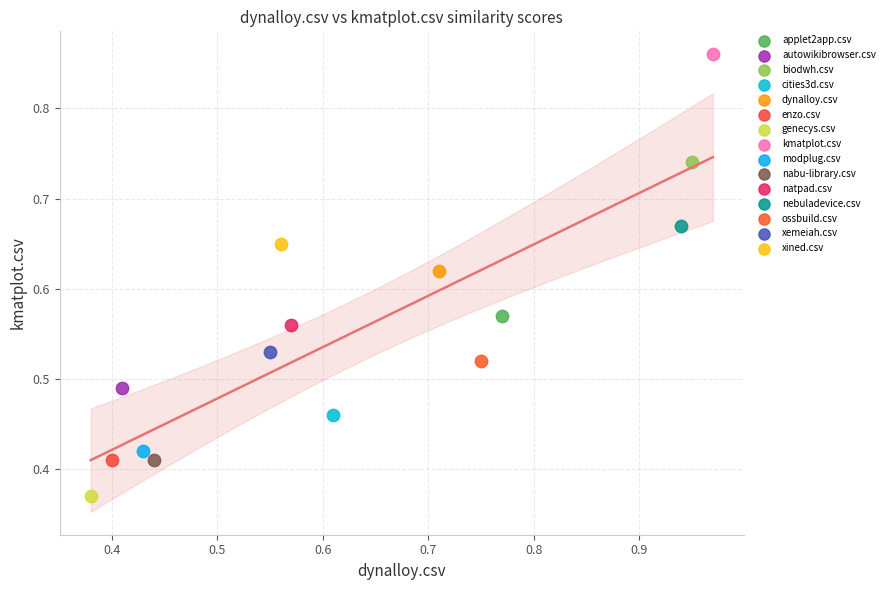

What are all the series names shown in the legend?

applet2app.csv, autowikibrowser.csv, biodwh.csv, cities3d.csv, dynalloy.csv, enzo.csv, genecys.csv, kmatplot.csv, modplug.csv, nabu-library.csv, natpad.csv, nebuladevice.csv, ossbuild.csv, xemeiah.csv, xined.csv